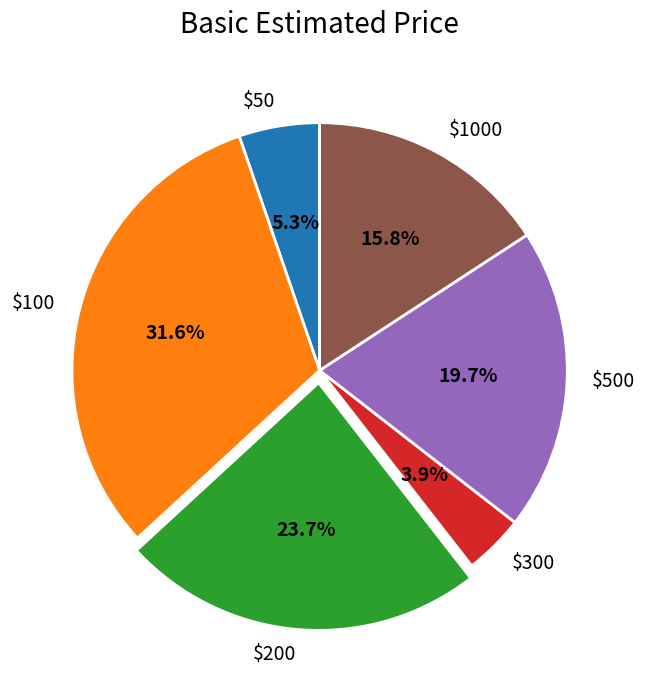

To the nearest percent, what is the difference between the largest and smallest slice percentages?

28%